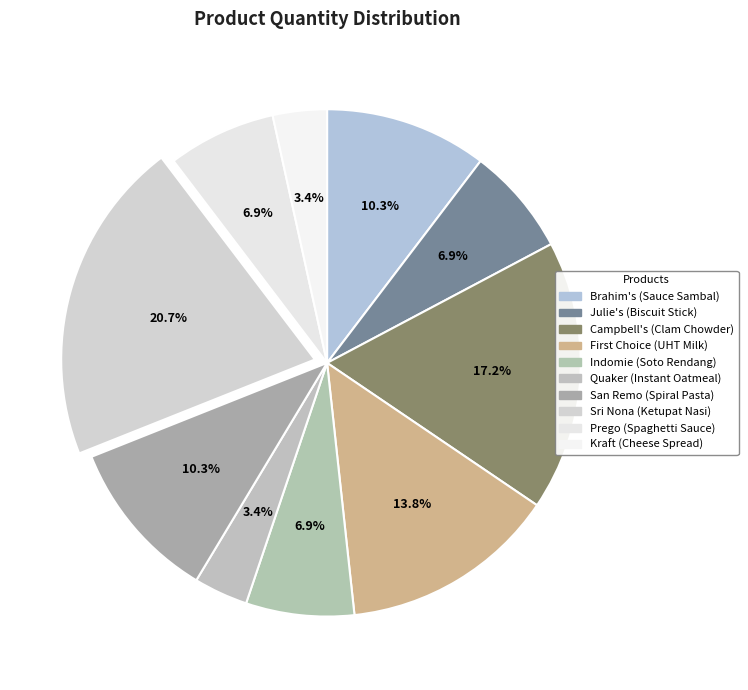

True or false: Kraft (Cheese Spread) accounts for 14% of the total.

False